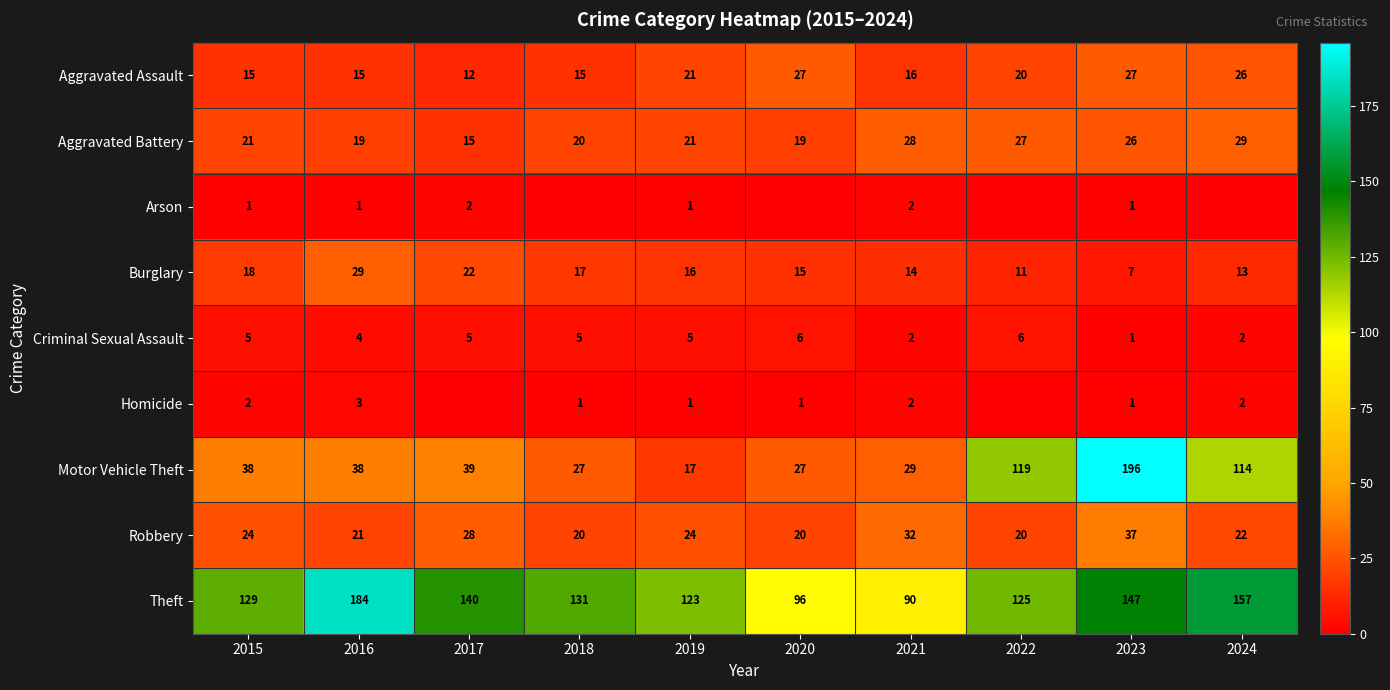

Between 2017 and 2018, which is larger?

2018